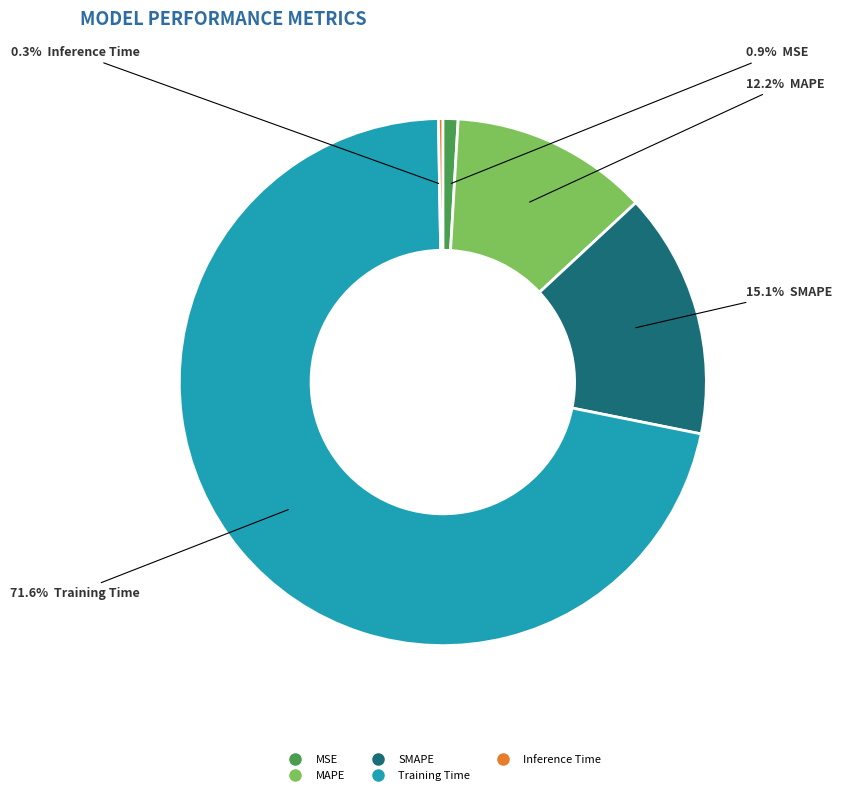

What portion of the pie excludes SMAPE?

84.9%